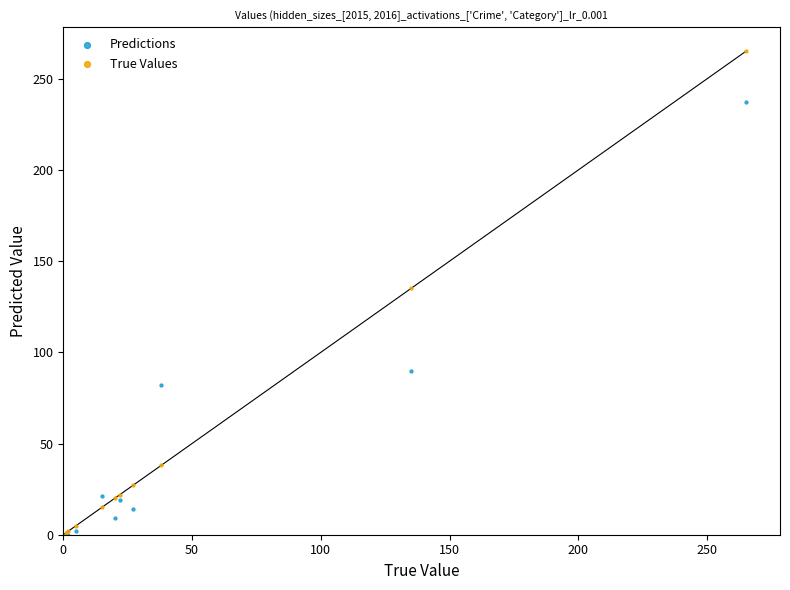

Across all series, what Y value is closest to 132?

135